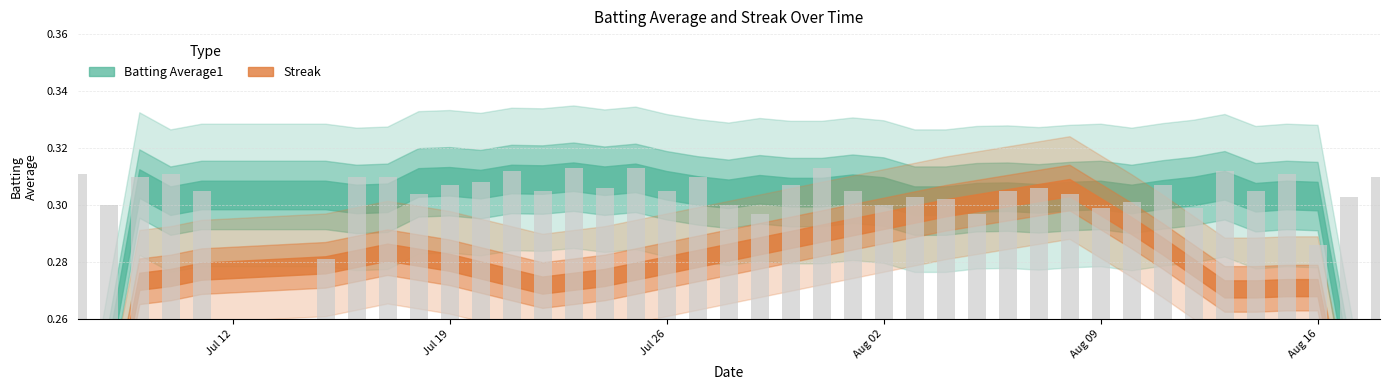

How many values are between 0 and 1?

40